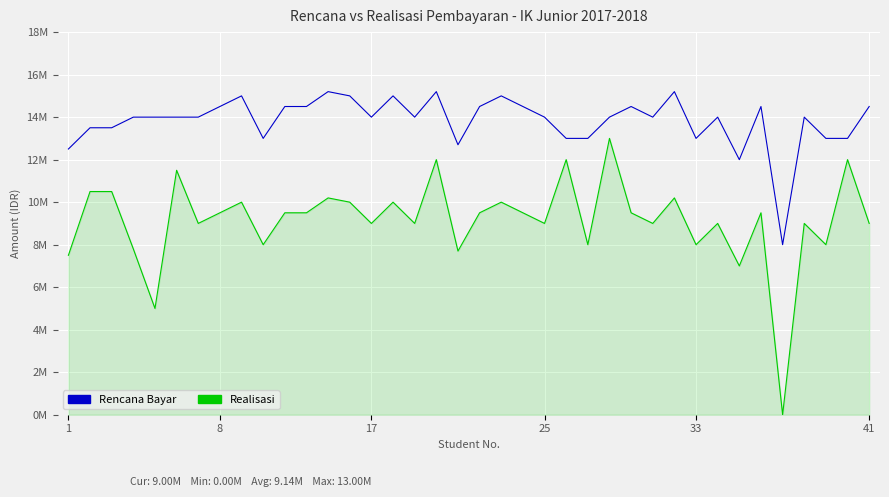

What is the difference between the second highest and second lowest values in the Rencana Bayar series?

3200000